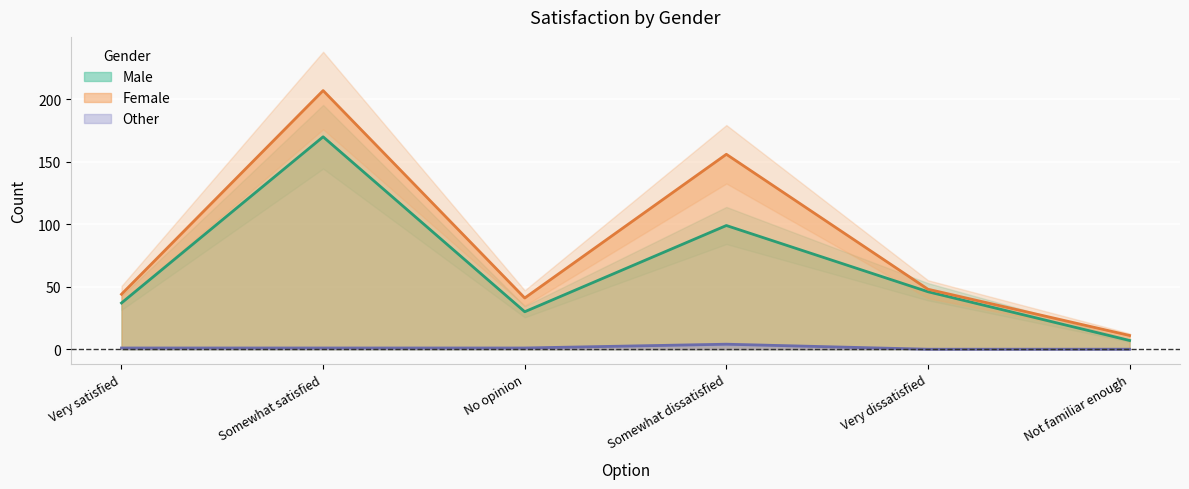

What is the highest value of the Female series?

207